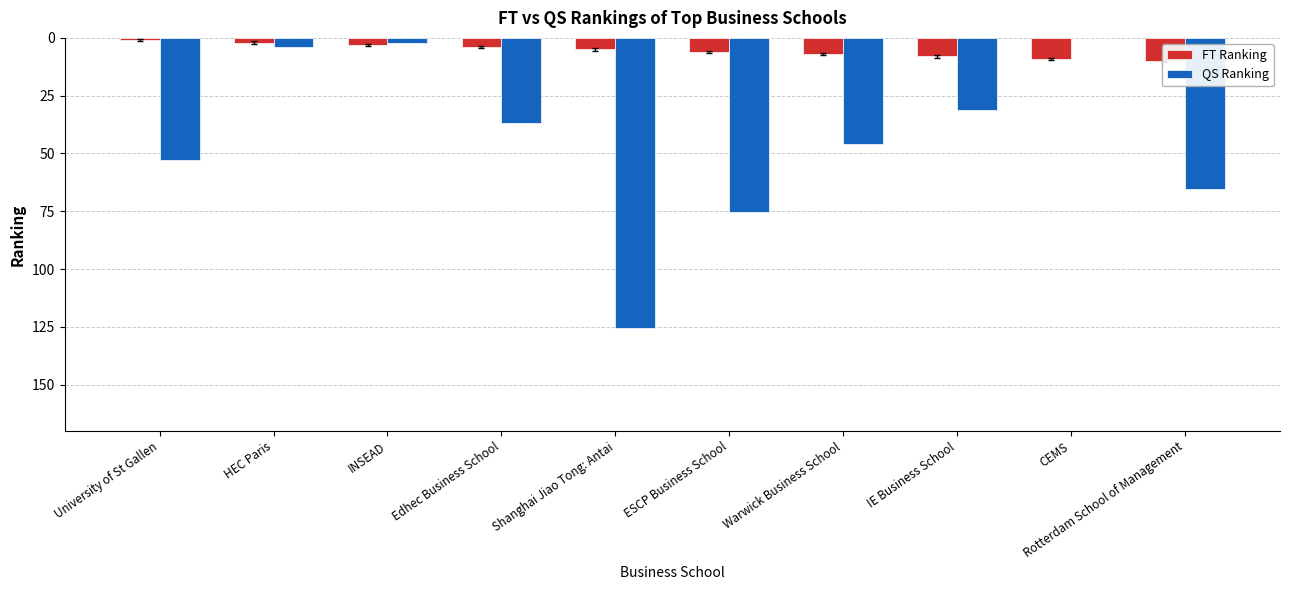

Rank the categories by value from lowest to highest.

University of St Gallen, HEC Paris, INSEAD, Edhec Business School, Shanghai Jiao Tong: Antai, ESCP Business School, Warwick Business School, IE Business School, CEMS, Rotterdam School of Management